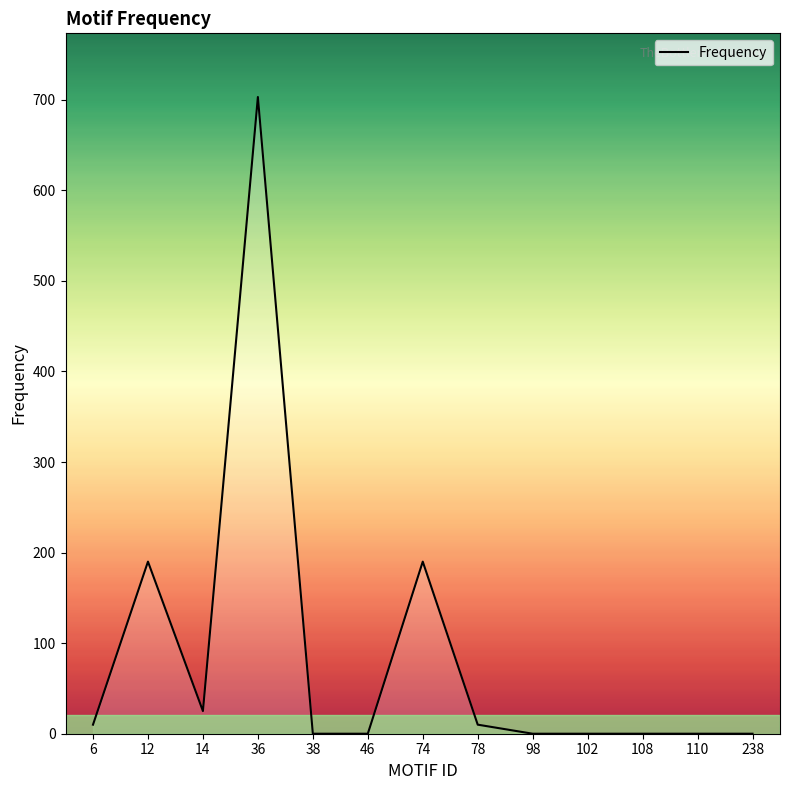

How many lines are shown in the chart?

1